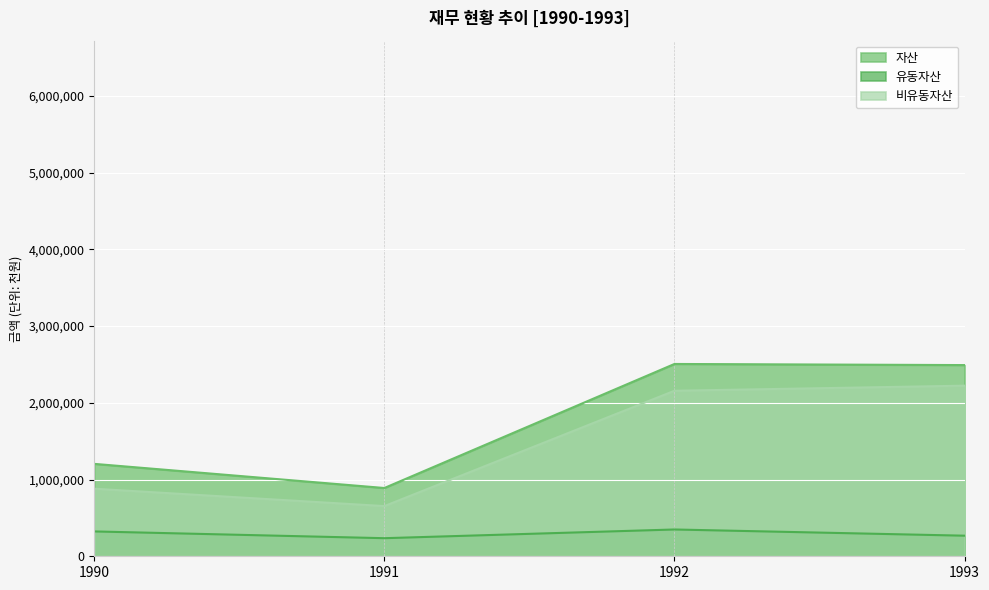

What is the average value of the 비유동자산 series?

1478811